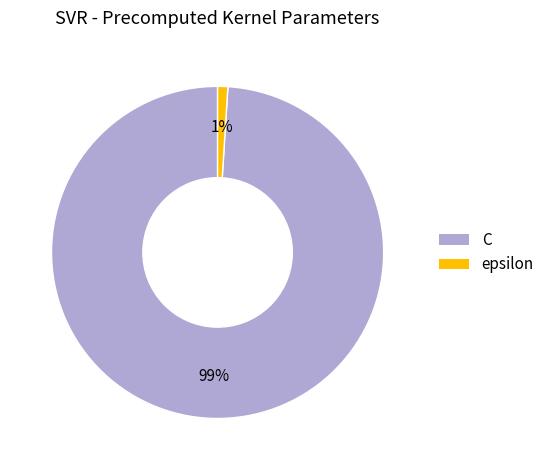

True or false: C accounts for 89% of the total.

False